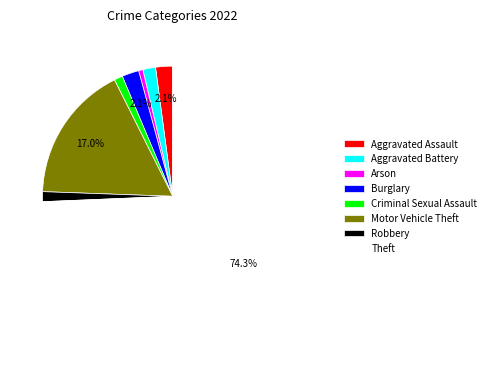

What percentage is the Robbery slice, to the nearest percent?

1%